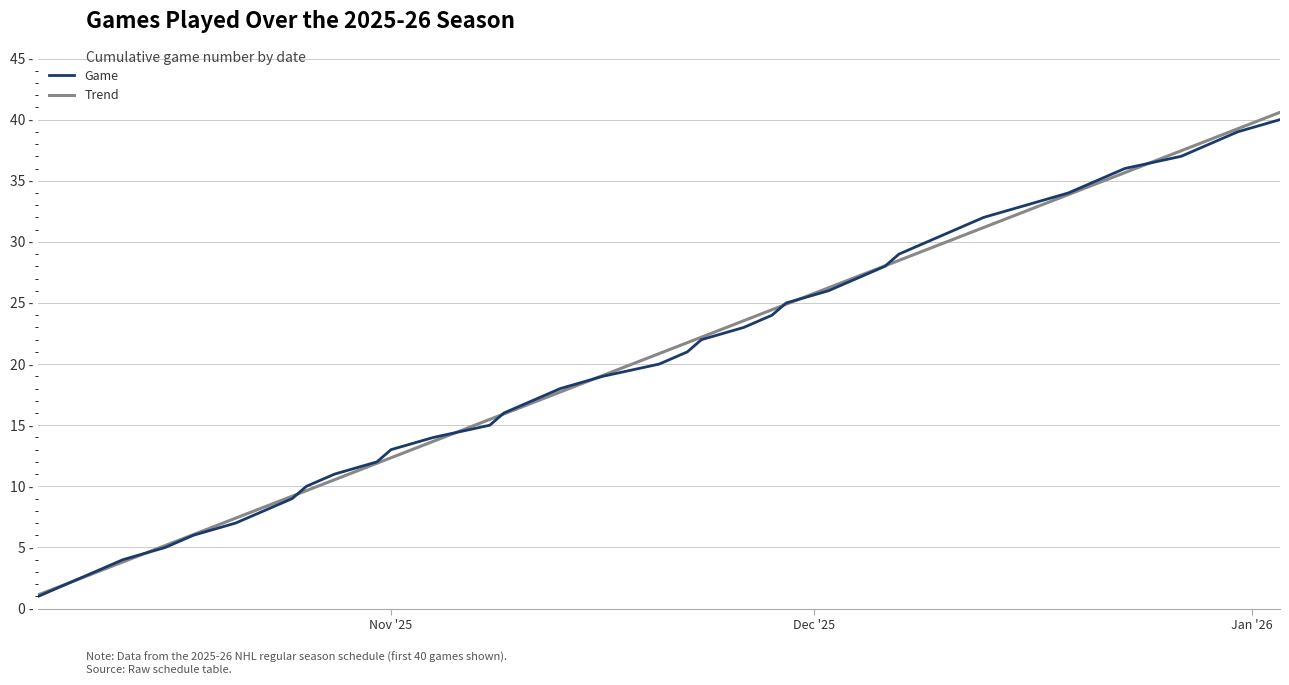

What is the sum of all Game values?

820.0